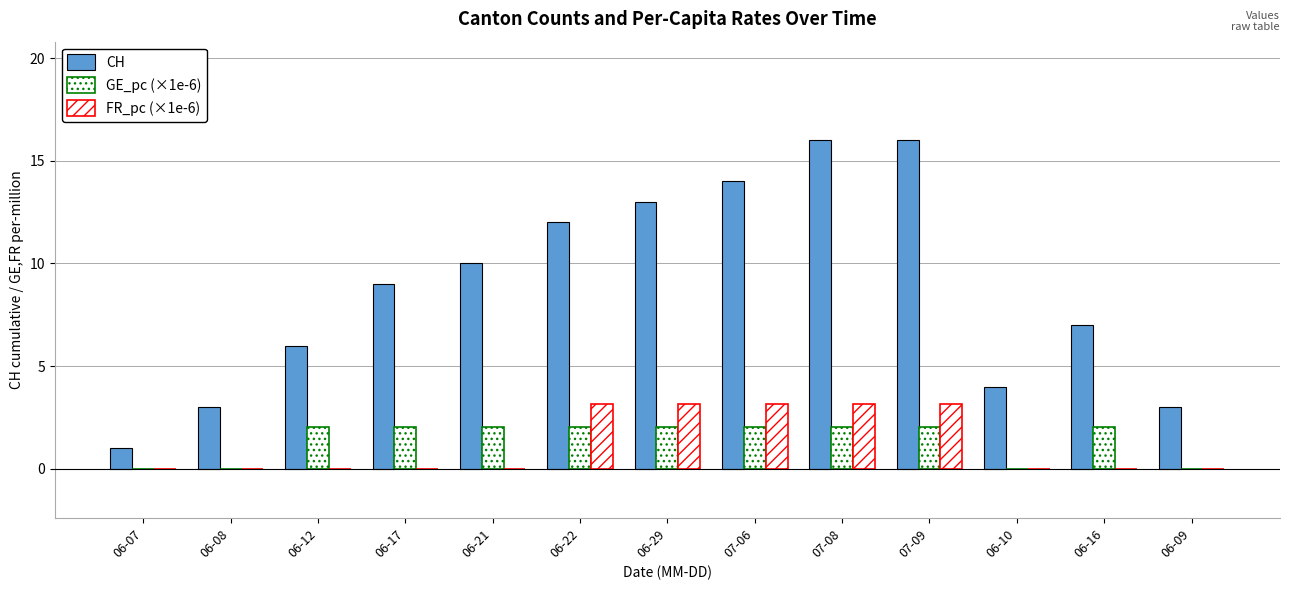

Which category has the lowest value in the GE_pc (×1e-6) series?

06-07